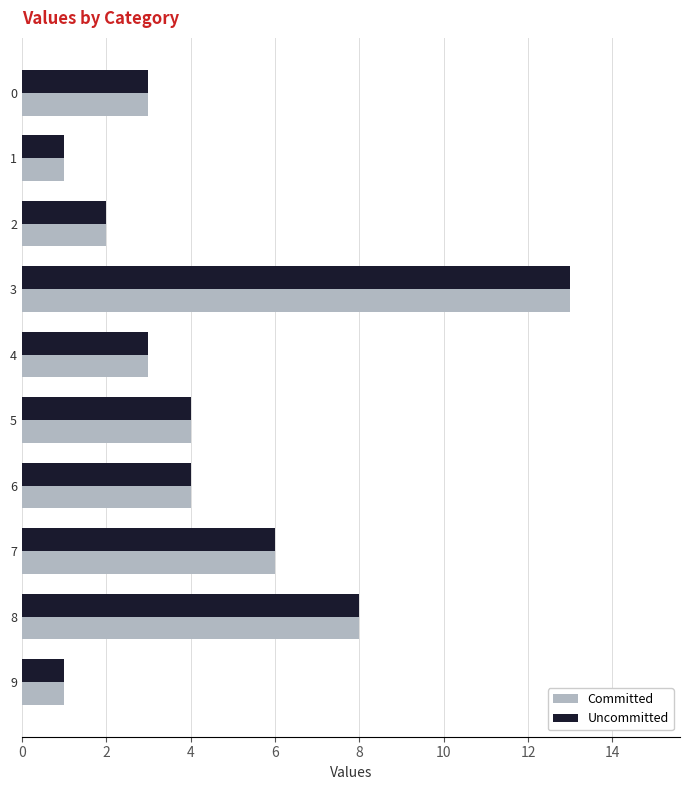

The value of Committed at 7 is 6. True or false?

True